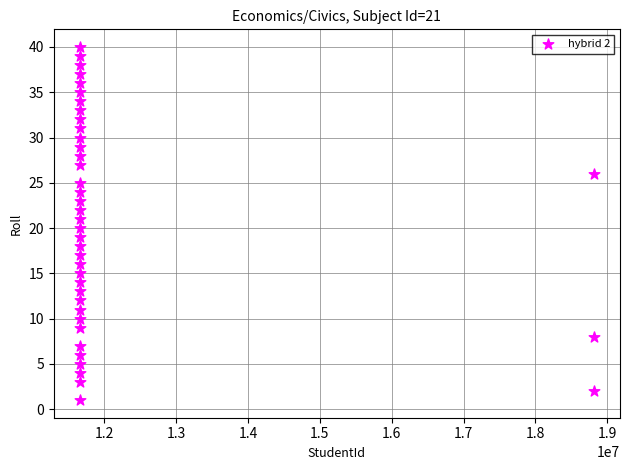

What is the range of Y values (max minus min)?

39